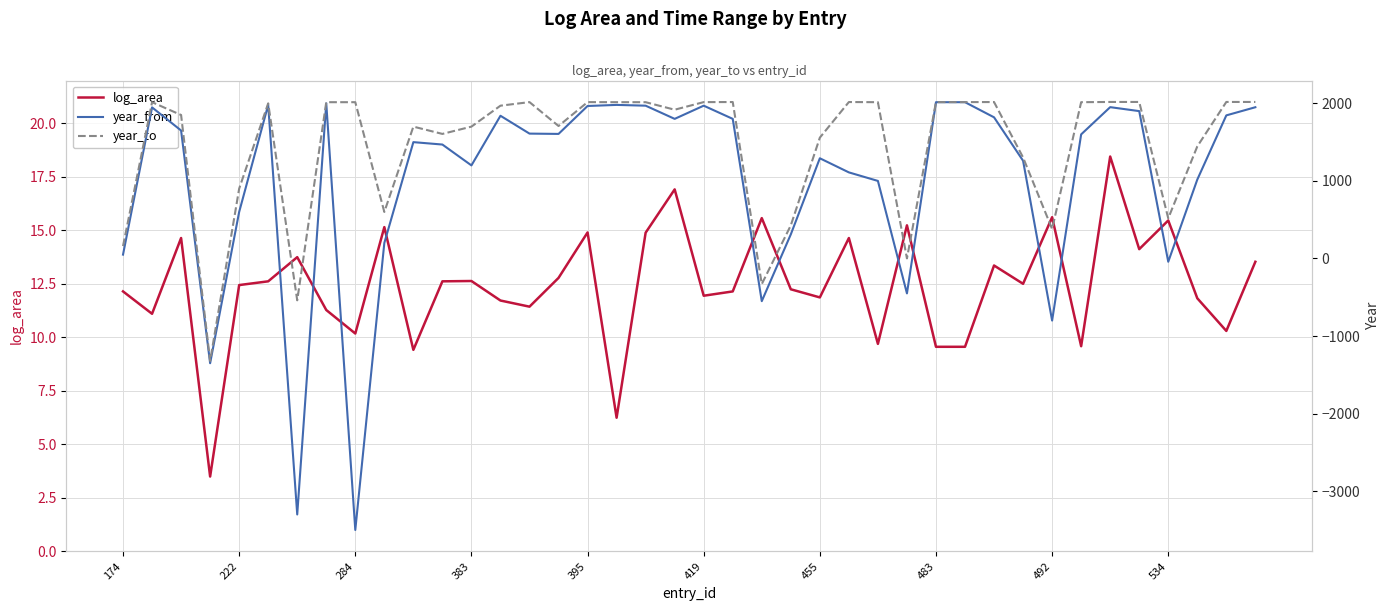

The year_to series shows 518.0 at 534. True or false?

True